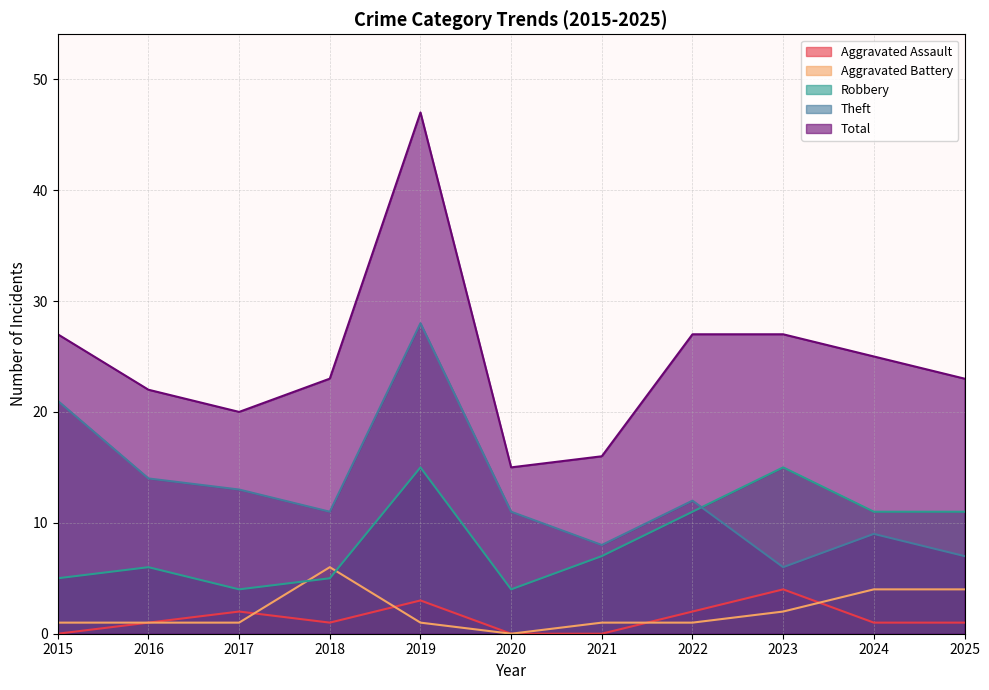

What is the value of the Total point at the 10th from the left?

25